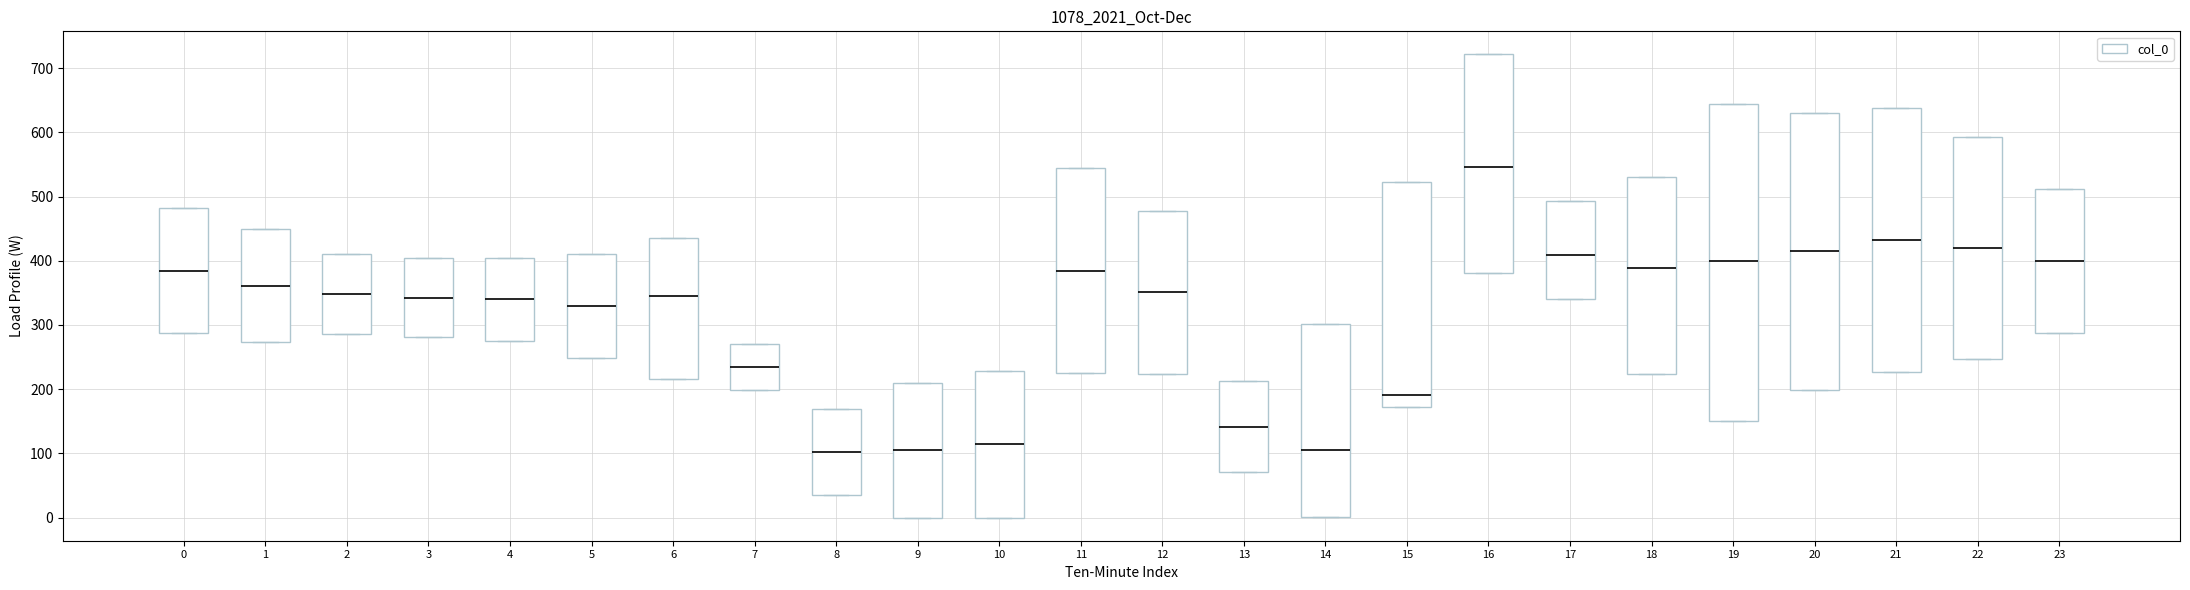

Which box has the highest median line?

16